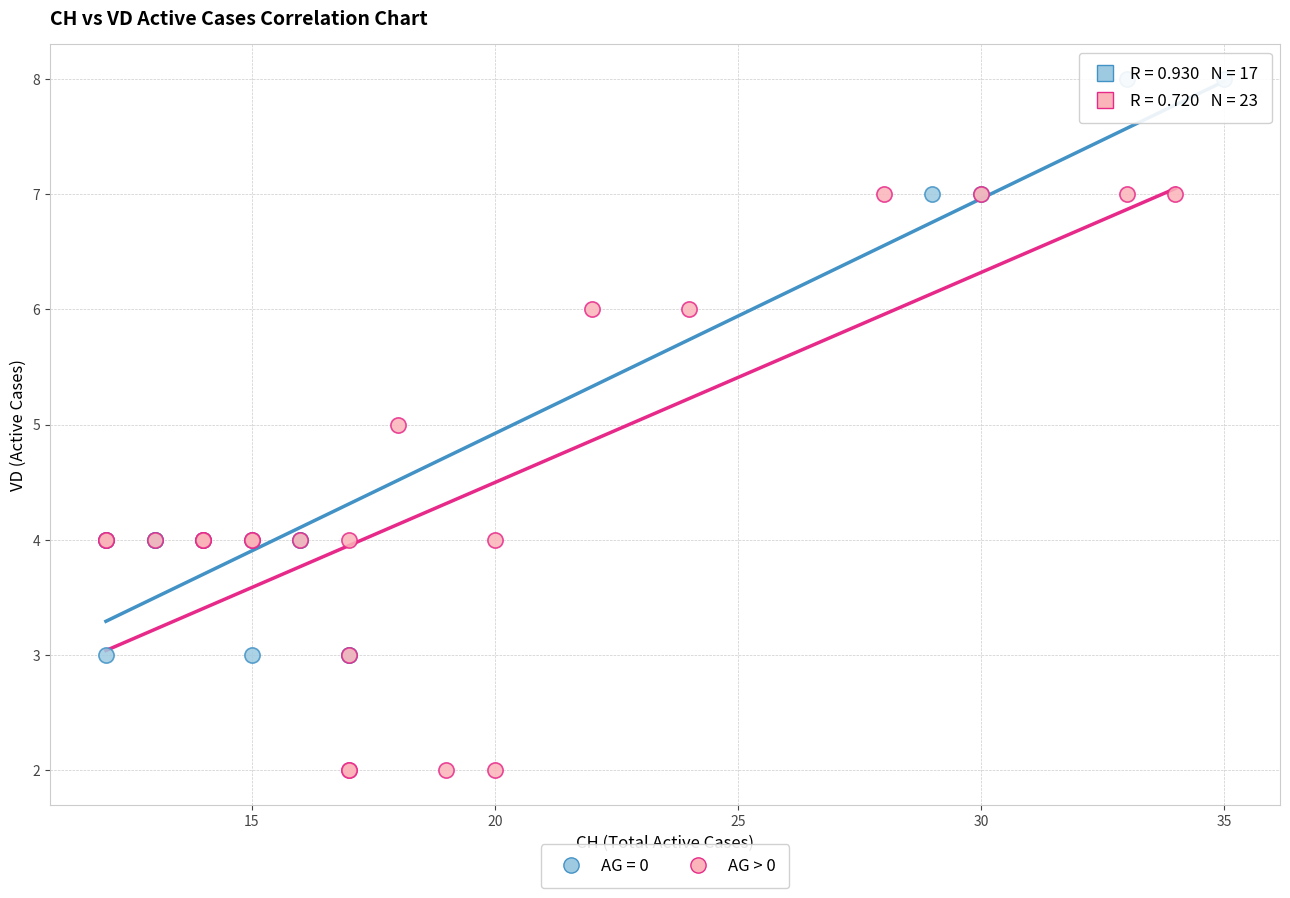

Which series reaches the maximum Y coordinate?

AG = 0